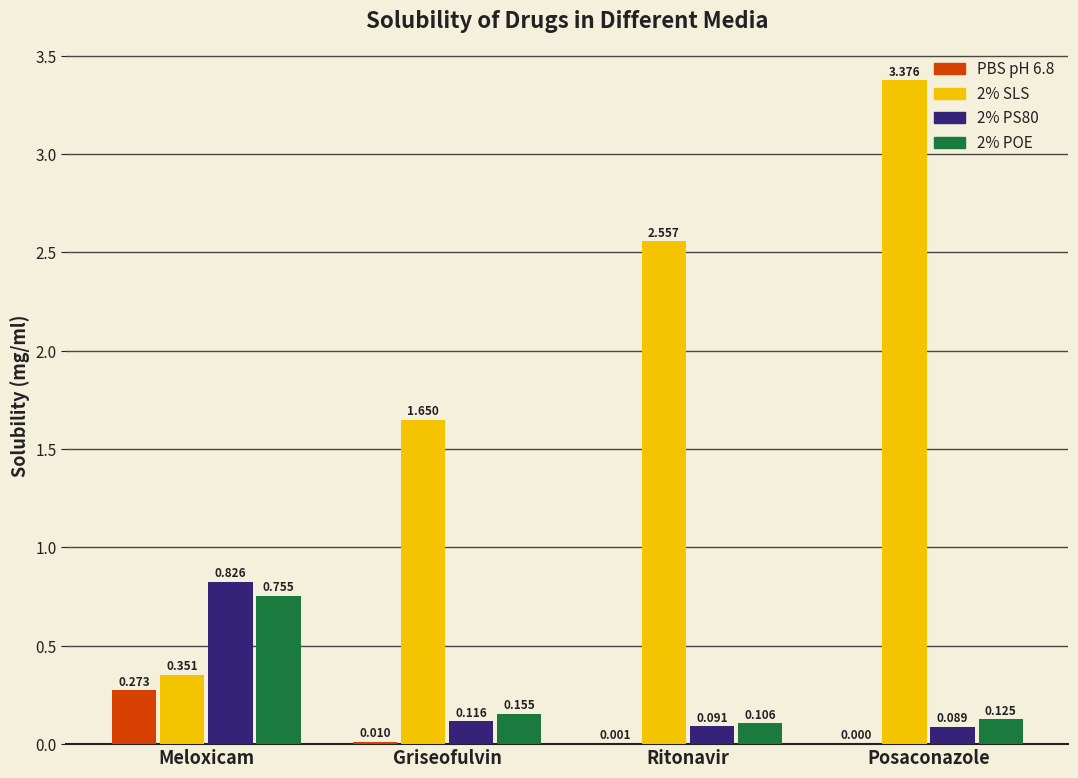

How many distinct data groups are displayed?

4